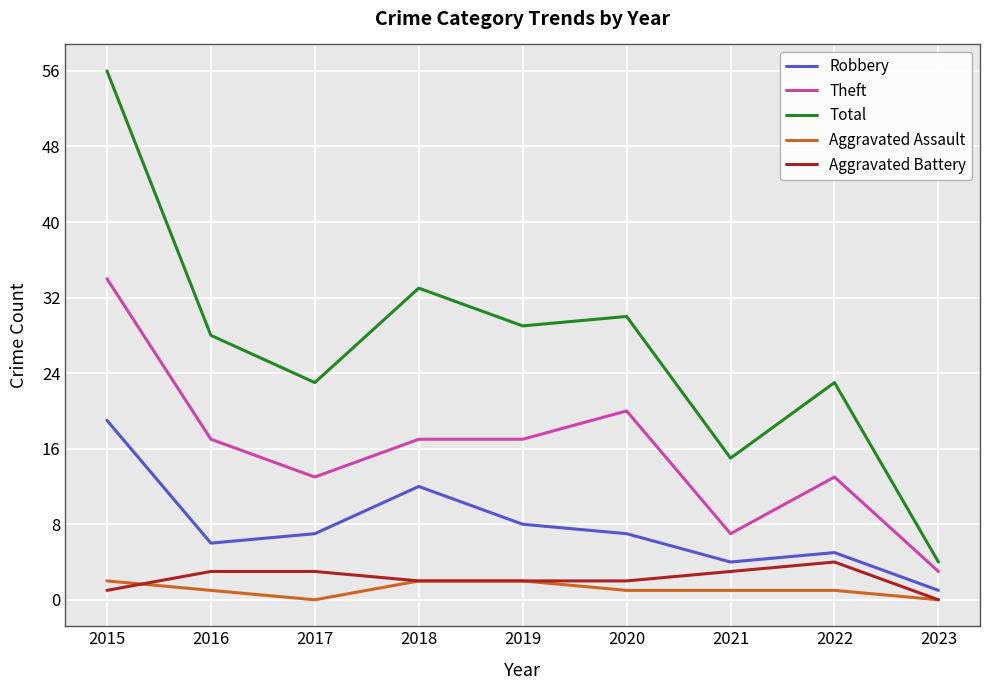

What is the sum of the Aggravated Assault values at 2019 and 2021?

3